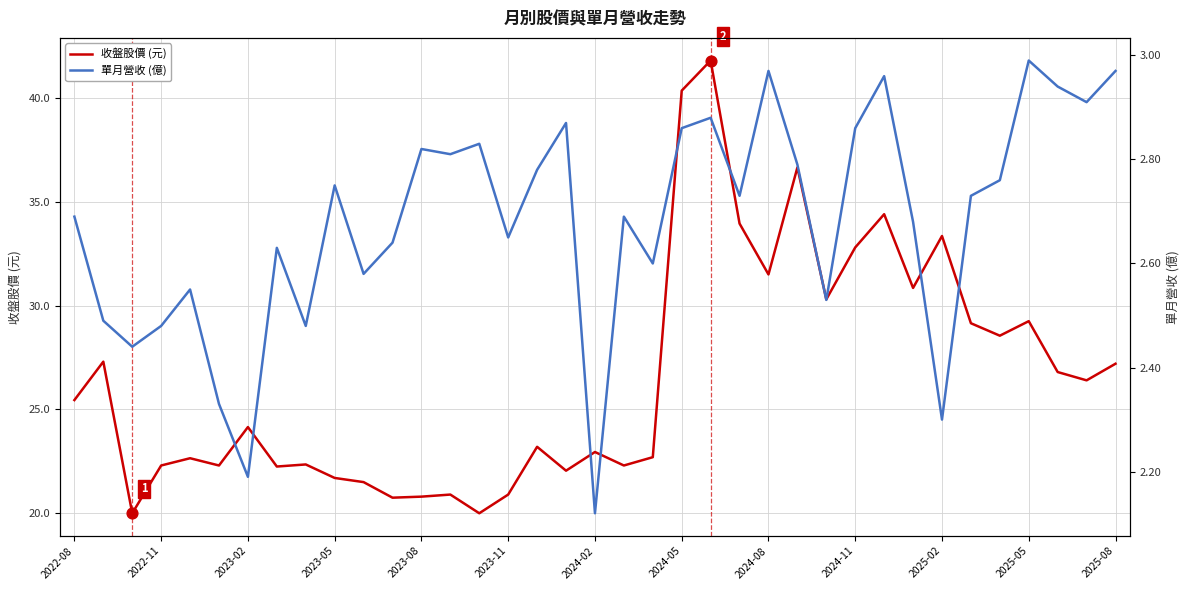

At which category is the sum across all series the highest?

22